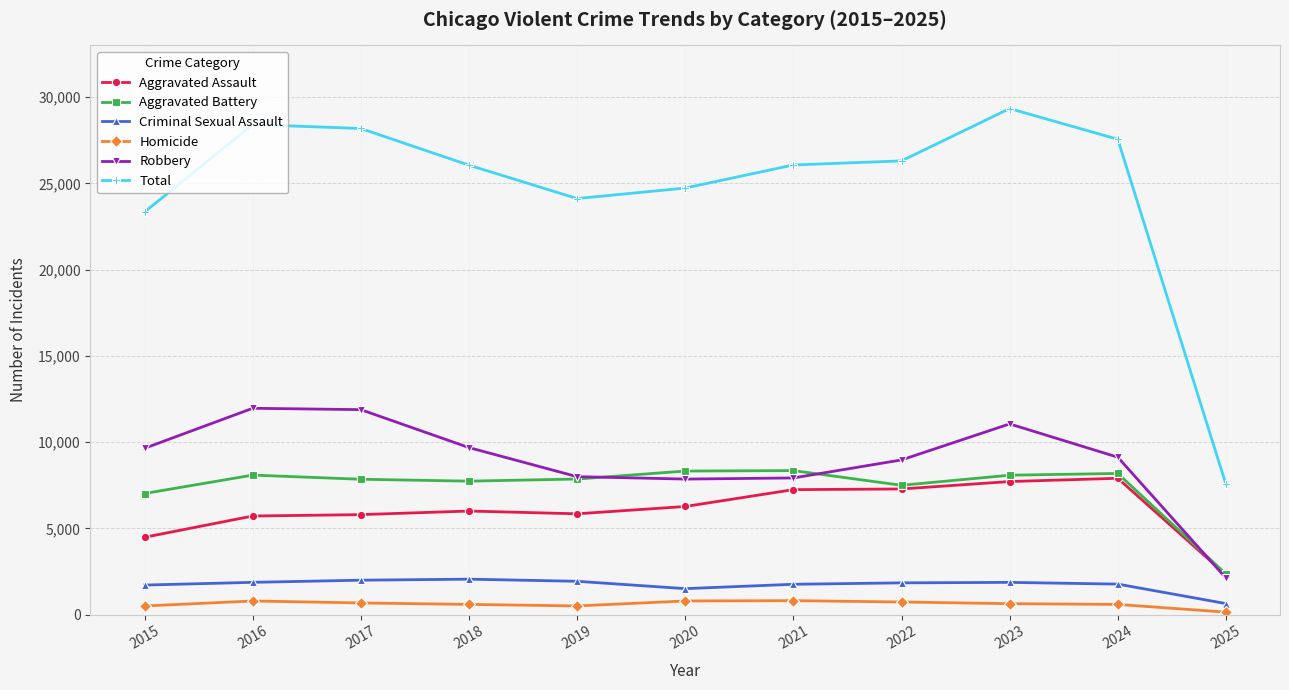

What is the value of the Total point at the 10th from the left?

27557